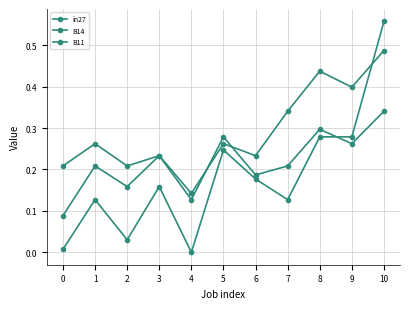

At which label is B11 closest to 0?

4